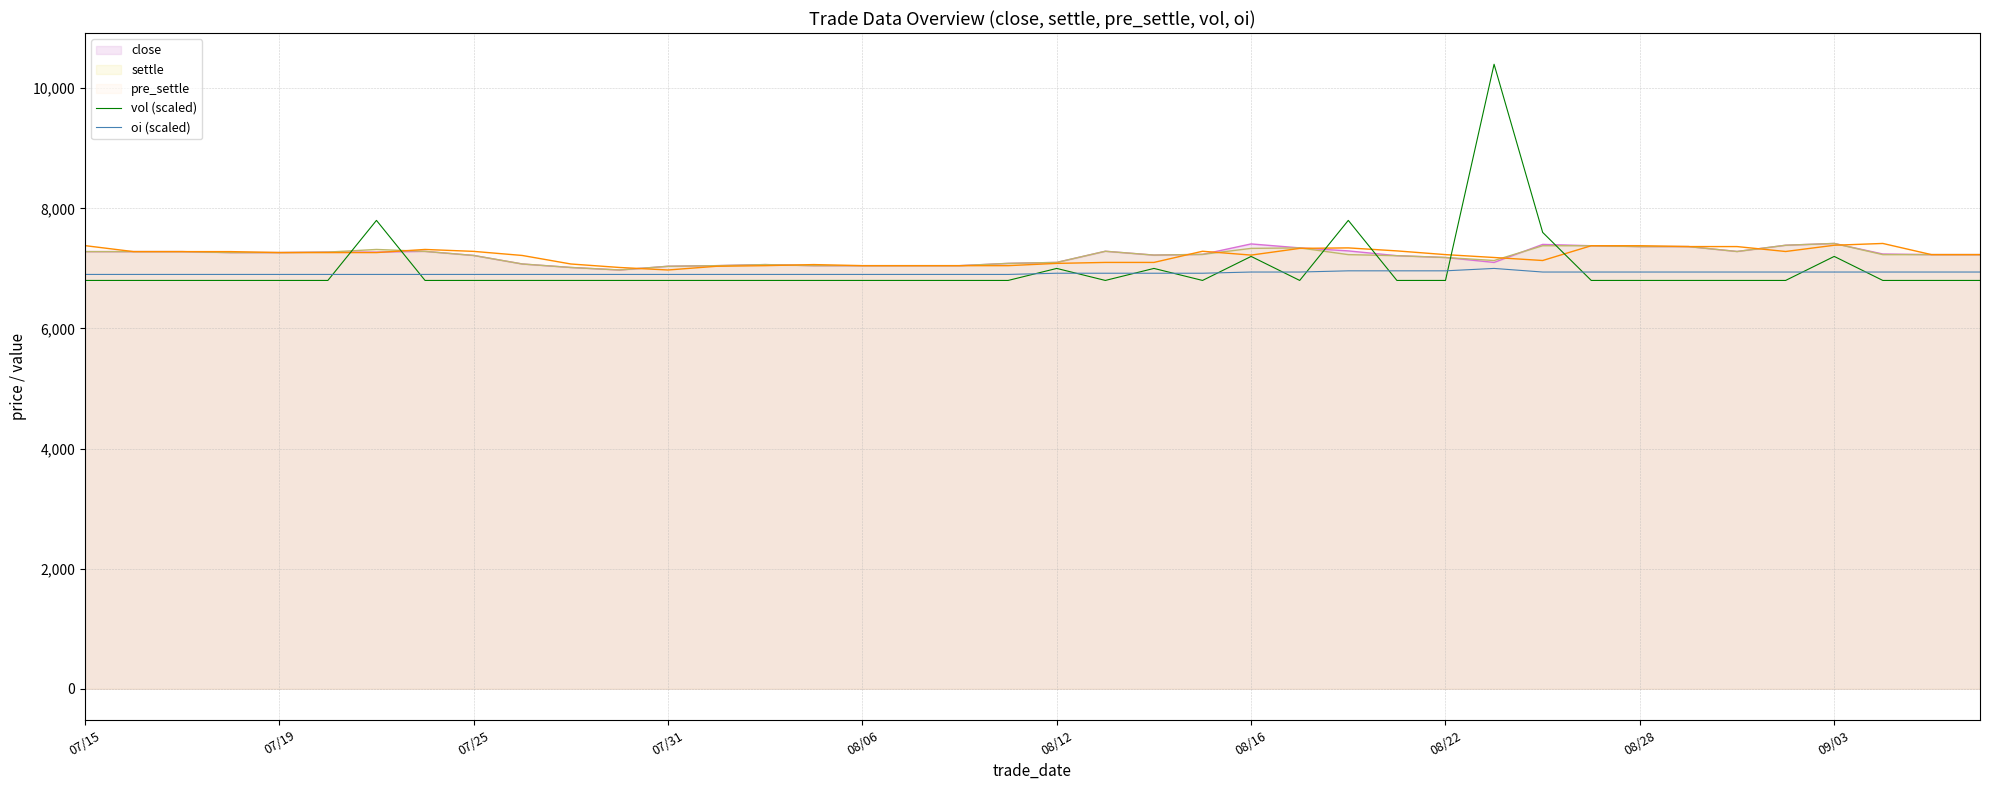

What is the spread (max minus min) of values at 07/25?

484